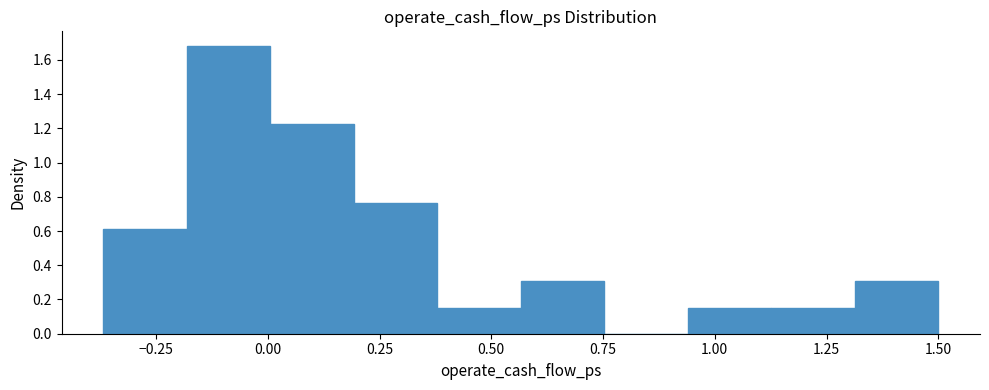

Around what value on the x-axis is the tallest bar? Give the approximate position of its centre, as read against the axis.

-0.10